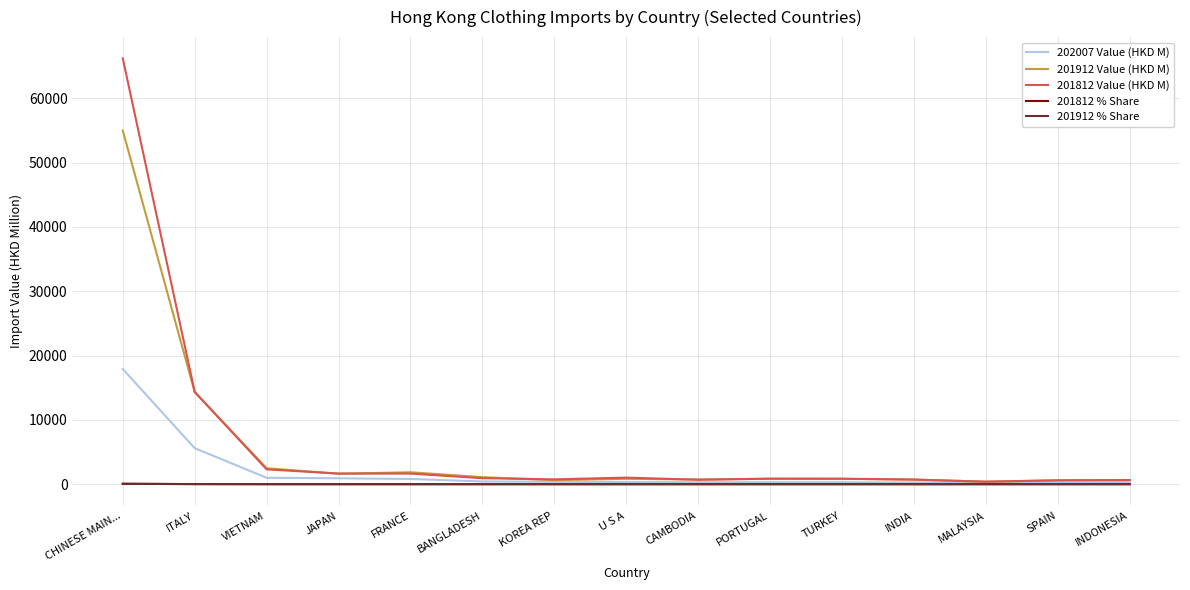

Is this an area chart (filled region under the line)?

No